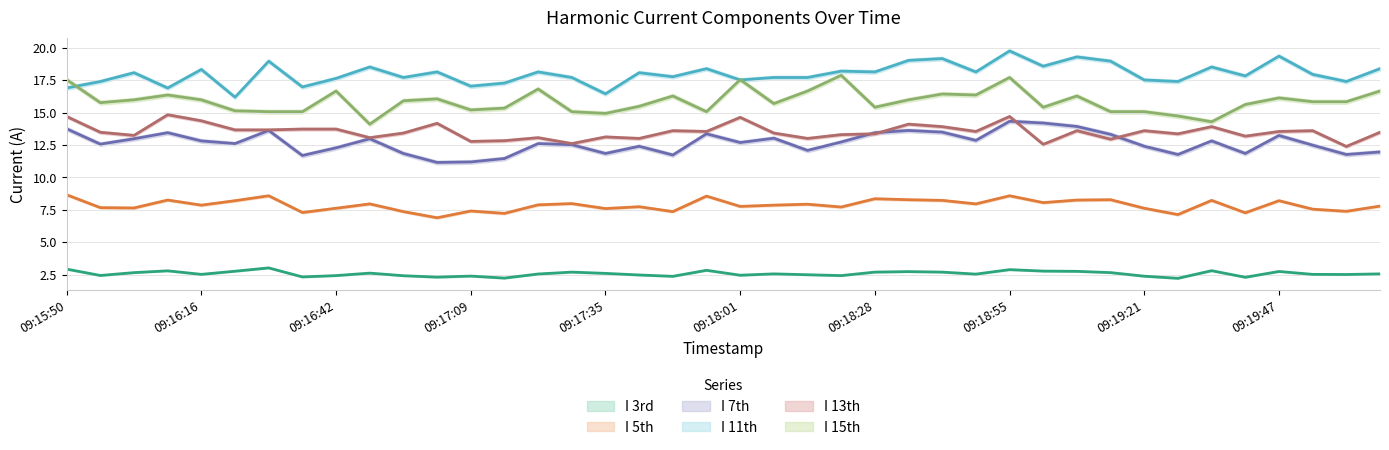

What is the difference between the I 11th values at 09:17:22 and 09:17:15?

0.9